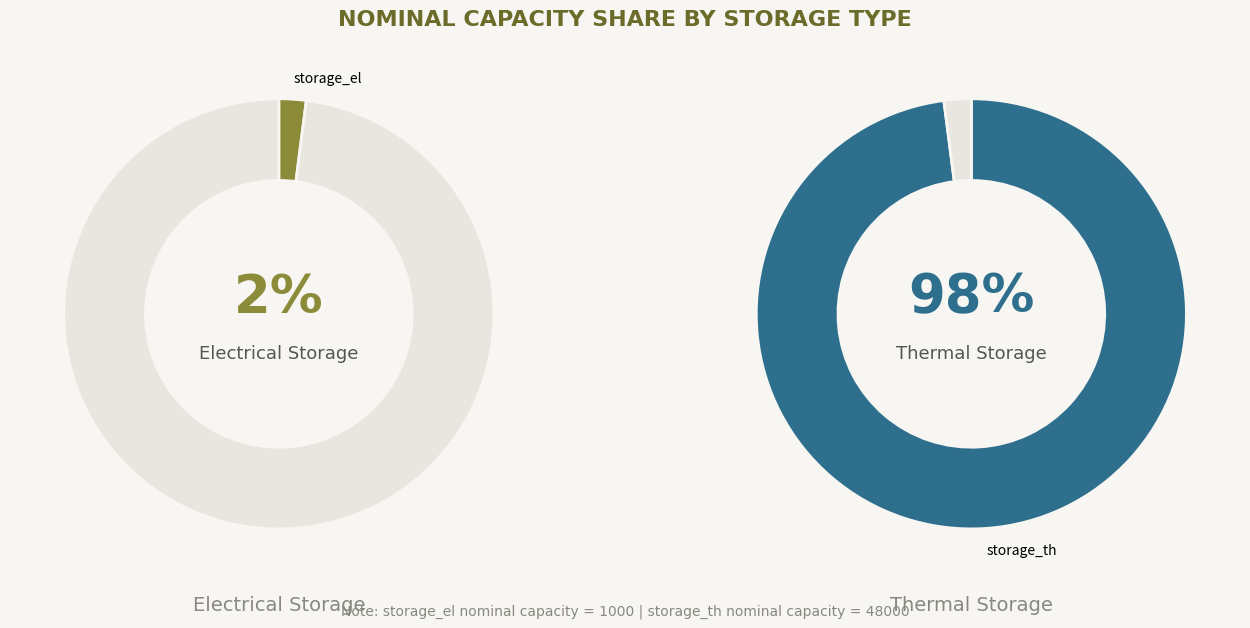

Which has a higher value, storage_th or storage_el?

storage_th